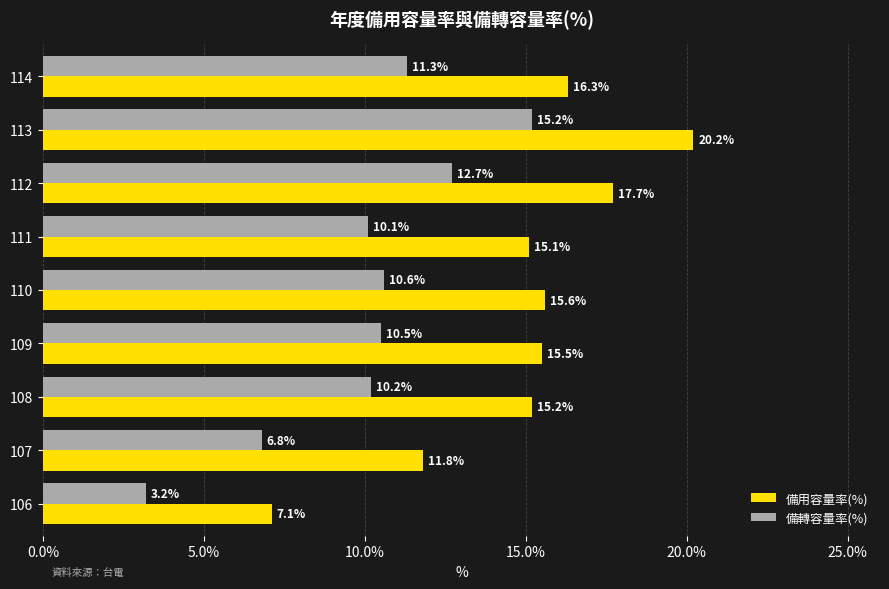

Rank the series at 114 from highest to lowest value.

備用容量率(%), 備轉容量率(%)